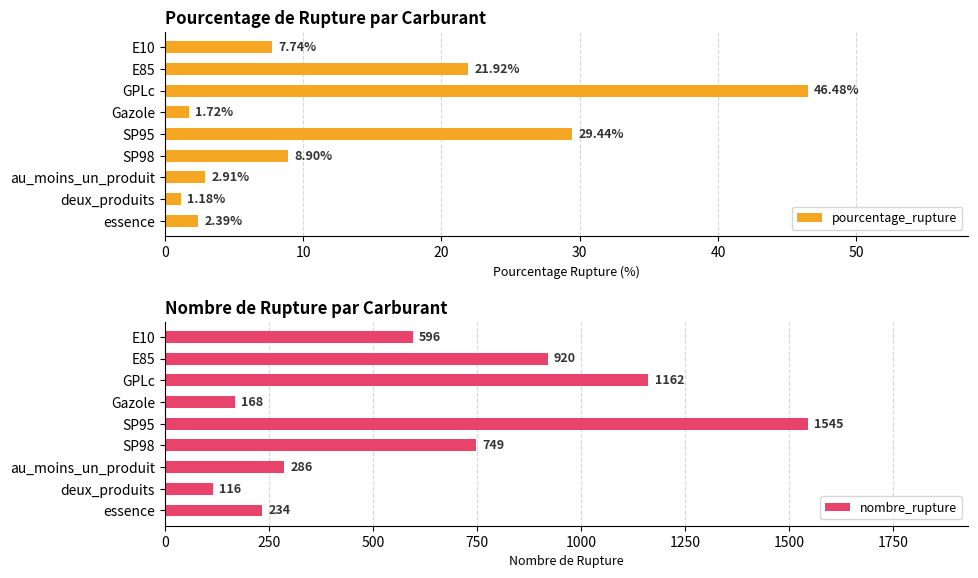

How many data points in pourcentage_rupture are above 7?

5